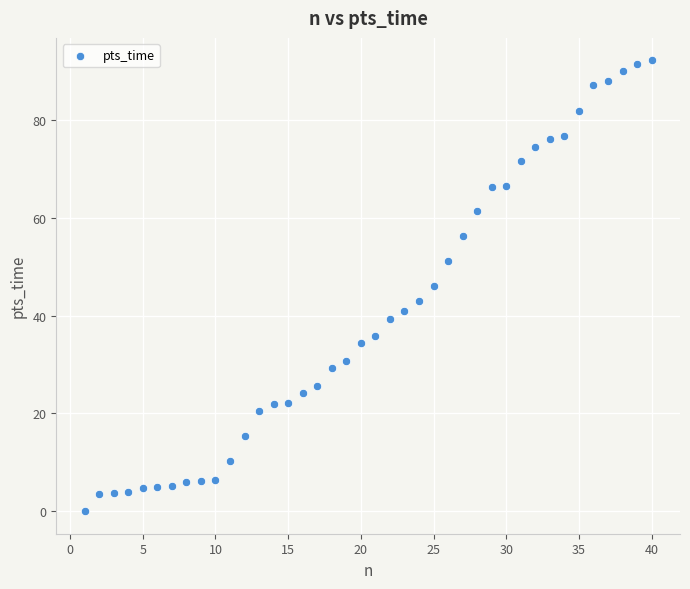

What is the range of Y values (max minus min)?

92.2